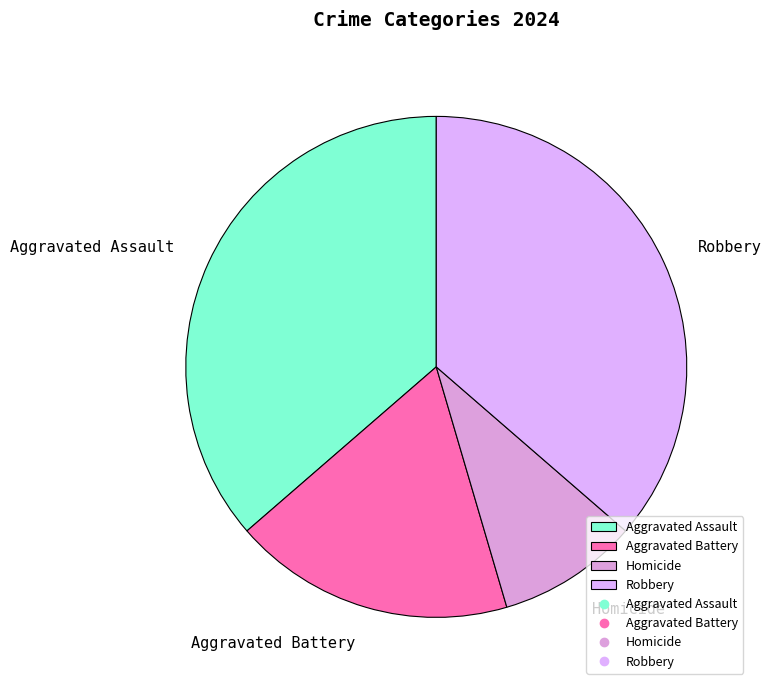

Is there a majority slice in this chart?

No